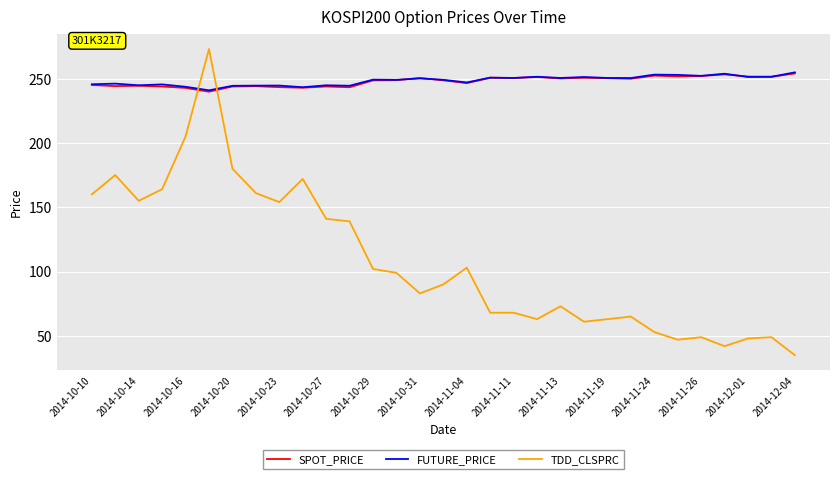

Which series ends up on top after the final intersection of SPOT_PRICE and TDD_CLSPRC?

SPOT_PRICE